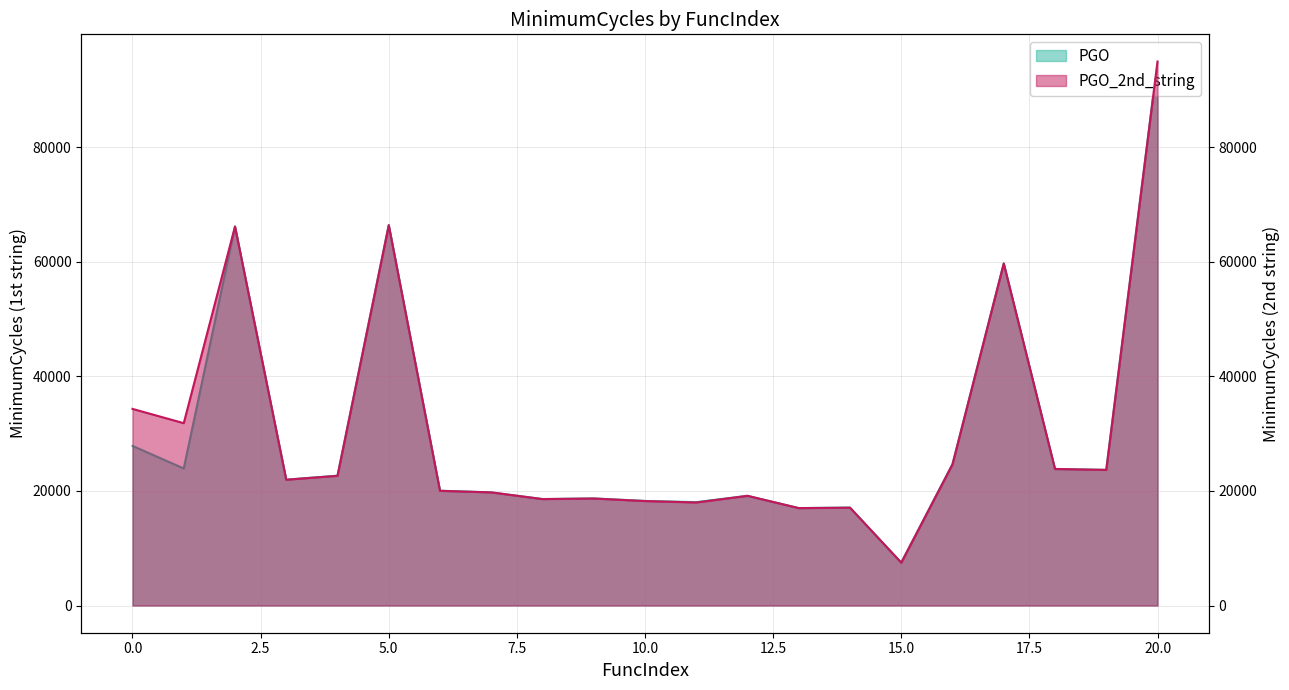

Rank the categories by PGO value from highest to lowest.

20, 5, 2, 17, 0, 16, 1, 18, 19, 4, 3, 6, 7, 12, 9, 8, 10, 11, 14, 13, 15